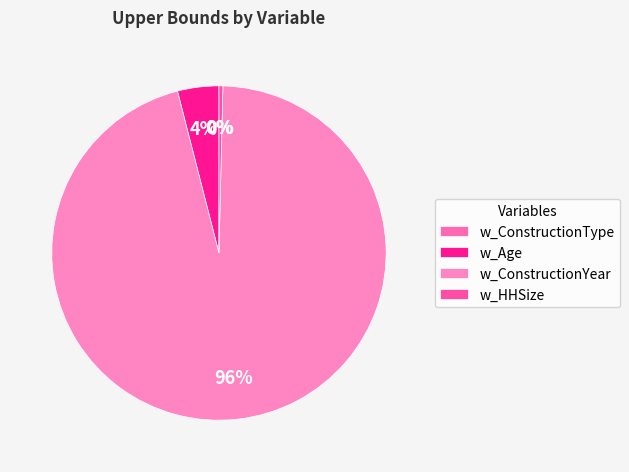

Combined, do w_HHSize and w_ConstructionYear account for over 50%?

Yes